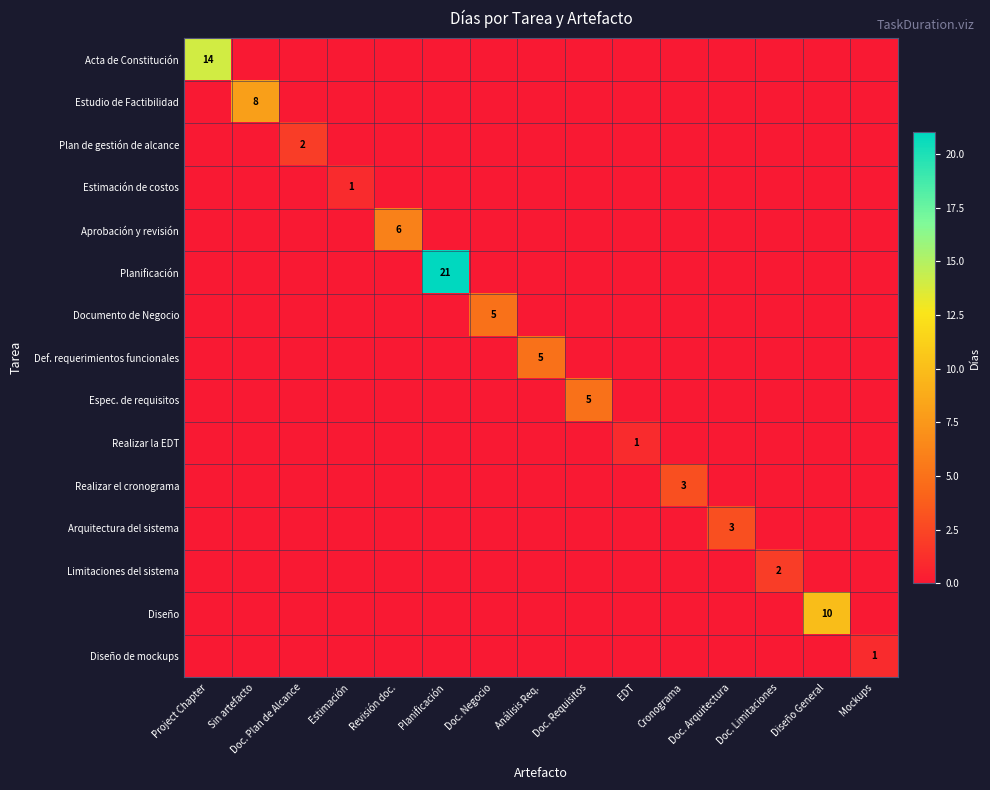

True or false: Arquitectura del sistema has a value of 0 at Sin artefacto.

True